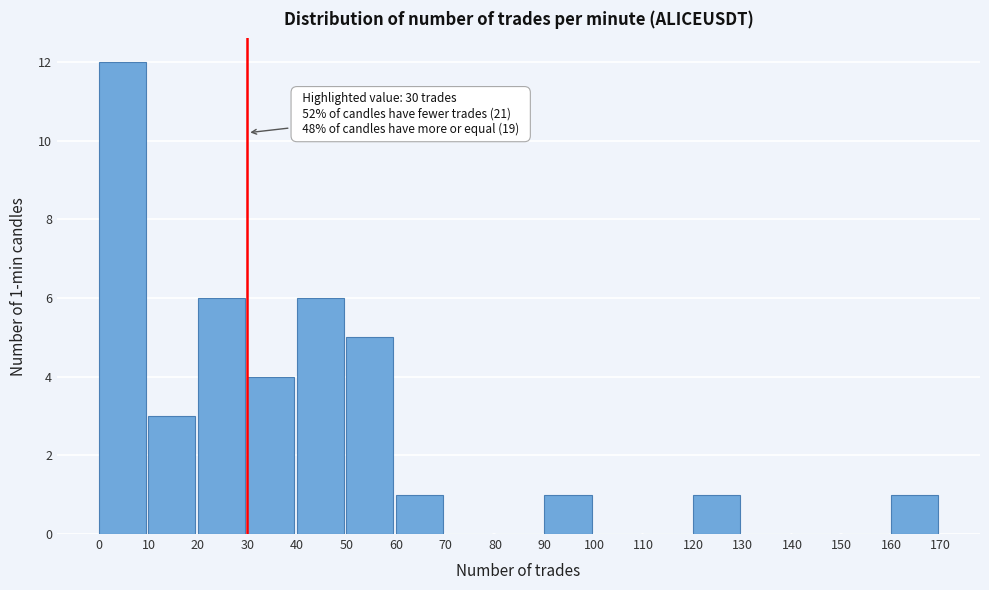

Which range on the x-axis has the tallest bar?

0 to 10